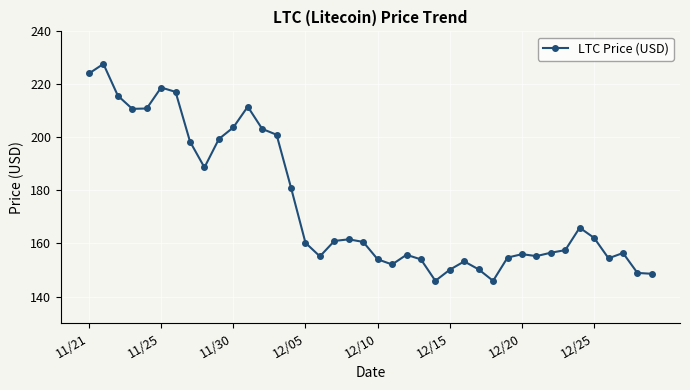

What is the value of the 29th point from the left?

145.9